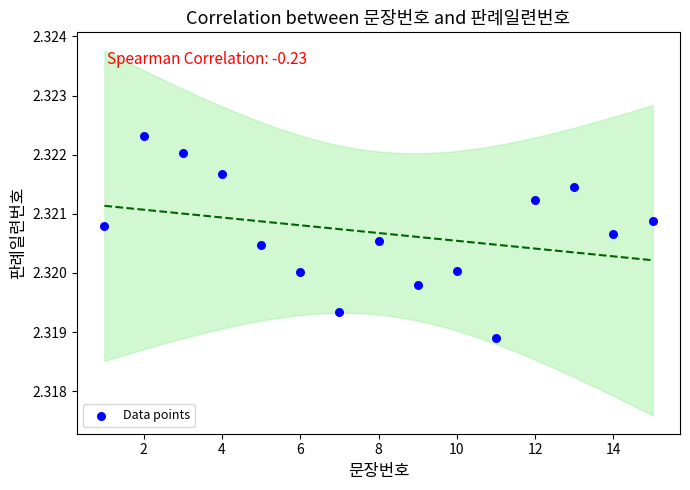

What is the range of X values (max minus min)?

14.0